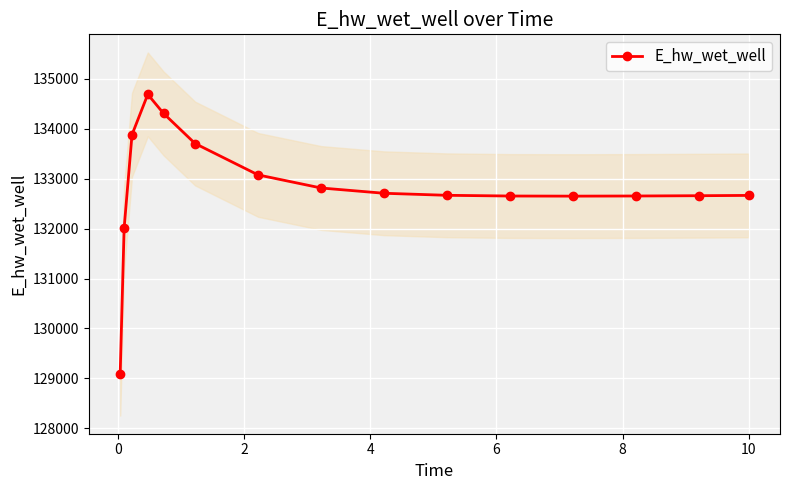

How many categories are shown in the chart?

15